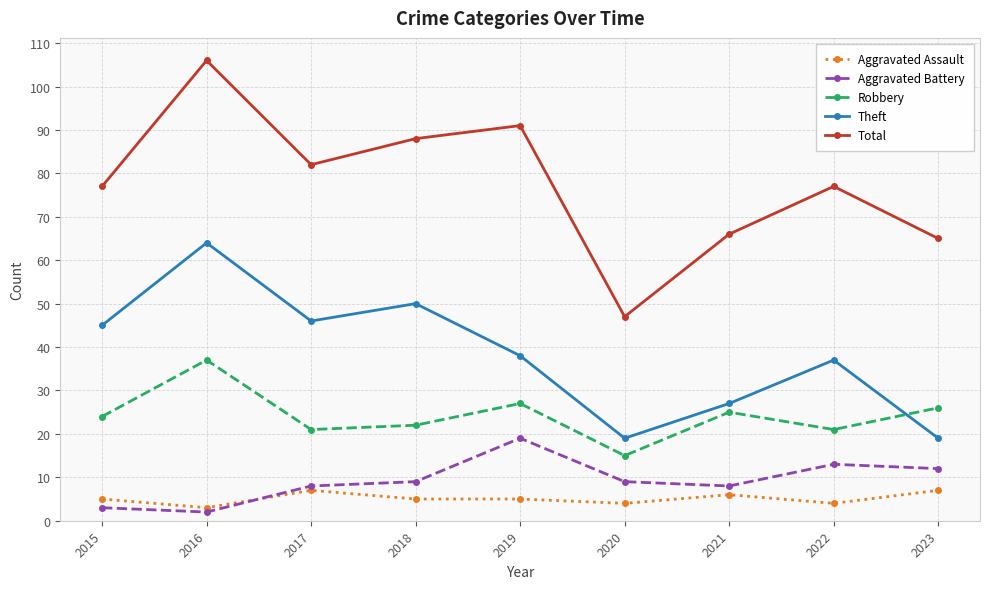

The Total series shows 47 at 2020. True or false?

True